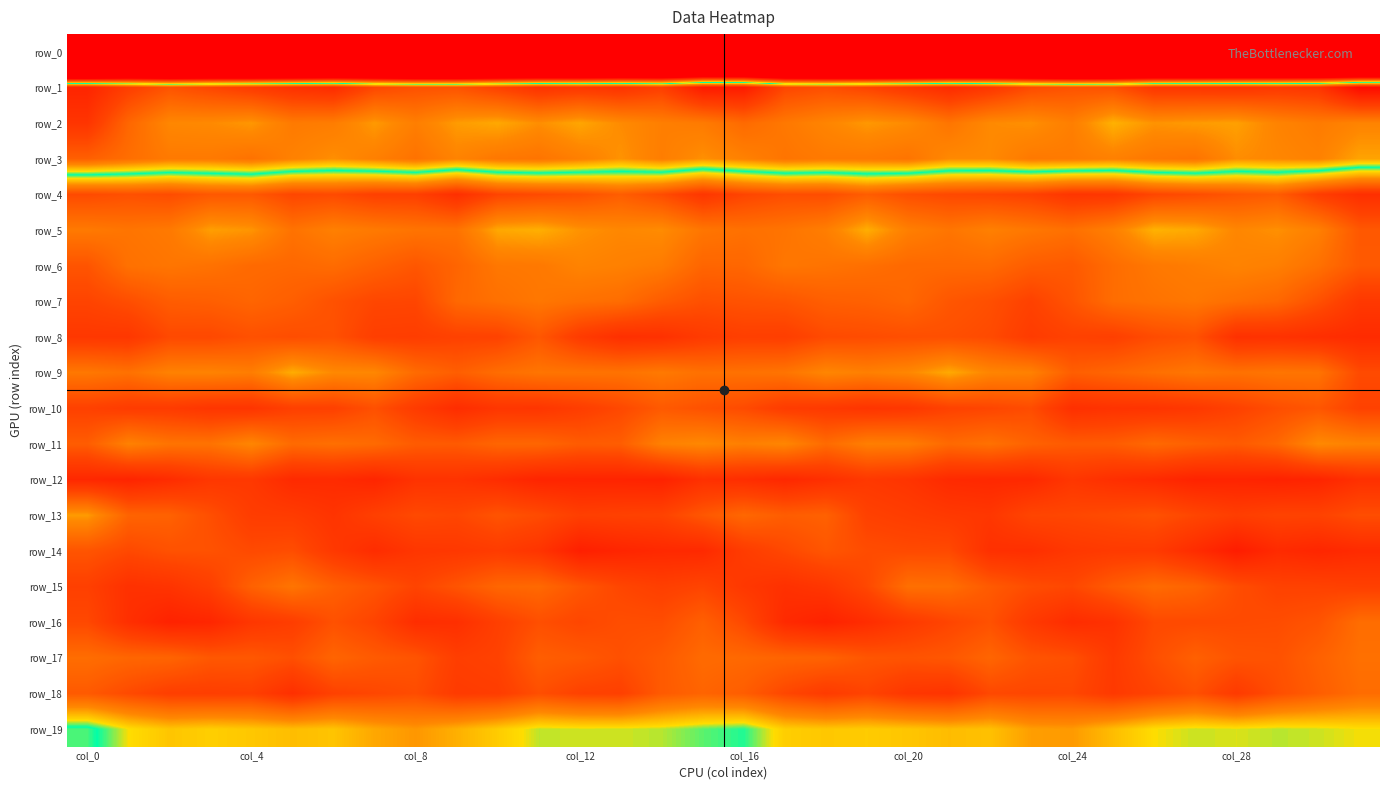

Reading right to left, extract all data points from this chart.

row_0: -214.7	-205.0	-207.0	-211.0	-213.7	-213.1	-211.9	-215.7	-210.8	-213.5	-220.4	-220.7	-215.2	-210.7	-213.0	-199.1	-197.7	-206.1	-208.1	-212.4	-214.0	-212.5	-212.9	-215.0	-210.2	-216.7	-221.0	-219.4	-212.5	-211.6	-215.2	-241.7
row_1: 52.4	42.4	41.6	42.7	42.3	42.1	36.7	36.4	37.7	42.1	44.8	42.1	39.1	37.1	38.6	48.5	48.7	40.2	42.9	42.0	43.0	39.6	36.3	36.7	38.4	44.7	43.5	41.0	38.6	36.3	40.3	46.2
row_2: 27.7	29.2	27.7	24.7	25.2	25.9	23.0	28.6	26.2	26.8	30.3	26.7	25.4	27.5	29.7	32.2	29.2	28.6	26.7	24.1	26.4	23.9	25.1	28.6	25.3	28.9	29.3	25.5	26.8	27.2	32.9	42.5
row_3: 24.4	28.1	27.3	26.5	30.6	29.9	28.3	29.3	29.5	26.8	26.9	30.4	29.6	29.4	30.4	28.2	26.2	28.8	25.9	28.5	30.4	29.9	27.7	30.7	28.4	26.3	28.1	30.8	29.5	29.4	31.5	34.1
row_4: -13.9	-10.5	-4.7	-5.8	-7.5	-8.6	-12.1	-12.4	-9.6	-8.7	-8.2	-7.1	-4.6	-7.4	-7.2	-8.9	-12.1	-7.5	-4.4	-6.8	-7.8	-9.0	-13.8	-10.0	-9.8	-7.8	-8.6	-5.3	-5.5	-7.5	-6.9	-7.8
row_5: -5.4	1.6	3.9	2.7	6.1	7.0	1.6	-1.2	0.1	1.6	-0.3	1.5	6.6	1.3	-0.5	-1.1	-0.2	3.5	2.9	4.0	6.8	6.1	-0.7	-0.5	0.5	1.6	-0.7	4.3	5.2	0.4	-0.3	0.5
row_6: -5.2	-1.0	1.5	2.2	1.1	0.3	-1.8	-5.2	-4.6	-2.3	-2.4	-2.4	-1.3	-0.6	0.0	-2.8	-3.1	0.8	1.7	2.2	0.3	0.1	-3.2	-5.7	-3.8	-1.9	-2.6	-2.2	-0.9	-0.2	-0.9	-6.1
row_7: -11.6	-6.7	-2.7	-1.4	0.1	-0.7	-1.7	-6.1	-9.4	-7.0	-5.7	-2.7	-3.8	-4.2	-5.8	-6.3	-6.9	-4.7	-1.8	-1.1	0.1	-1.1	-2.6	-8.6	-8.5	-6.6	-4.3	-3.1	-4.2	-4.6	-7.2	-9.0
row_8: -14.7	-13.9	-13.1	-13.3	-6.6	-7.6	-10.0	-9.5	-10.9	-7.8	-7.0	-7.1	-7.5	-7.8	-10.3	-10.0	-11.0	-13.4	-13.7	-10.9	-5.6	-9.3	-9.5	-10.4	-10.2	-6.7	-7.3	-6.7	-8.2	-8.1	-11.9	-11.8
row_9: -7.8	-0.4	-0.2	-0.9	0.1	-1.3	-3.0	-4.3	1.8	2.5	6.3	2.8	1.5	2.7	-0.4	-0.9	-1.1	0.5	-0.7	-0.5	-0.3	-1.7	-4.3	-2.1	2.9	3.1	6.5	1.2	2.1	1.9	-1.0	0.2
row_10: -9.5	-5.7	-7.2	-9.5	-11.7	-12.7	-12.9	-13.7	-7.5	-8.7	-9.4	-11.9	-12.5	-11.4	-10.8	-7.7	-6.6	-5.2	-8.2	-10.5	-12.3	-12.2	-14.3	-11.0	-6.8	-9.7	-9.9	-12.5	-12.3	-11.0	-10.9	-9.6
row_11: 1.8	3.2	-2.7	-5.1	-3.9	-2.4	-4.7	-5.0	-3.7	-1.0	-2.3	1.1	1.4	-2.1	2.7	1.5	3.1	1.8	-4.5	-4.8	-2.9	-3.0	-5.1	-4.8	-2.2	-1.3	-2.1	2.7	-0.6	-0.5	1.9	-4.6
row_12: -13.6	-16.2	-16.8	-16.3	-16.5	-14.9	-13.8	-12.1	-15.3	-15.4	-15.0	-12.6	-11.6	-13.7	-15.5	-14.1	-13.5	-16.8	-16.4	-16.3	-16.2	-14.4	-12.9	-13.1	-16.0	-14.8	-15.0	-11.6	-11.9	-14.5	-16.3	-15.5
row_13: -7.2	-9.3	-9.2	-10.4	-8.6	-6.6	-7.6	-8.4	-8.7	-12.0	-11.5	-10.6	-9.6	-3.8	-4.5	-2.6	-5.6	-9.3	-9.6	-10.1	-7.6	-6.2	-8.5	-8.0	-9.9	-12.7	-10.9	-10.6	-7.1	-3.7	-3.3	4.9
row_14: -14.8	-15.9	-14.9	-18.1	-14.5	-11.1	-11.2	-11.8	-13.8	-13.6	-8.0	-7.9	-7.5	-5.8	-8.3	-10.8	-15.1	-15.2	-16.1	-17.5	-12.5	-10.8	-11.7	-12.1	-14.4	-11.6	-7.3	-7.9	-6.6	-6.6	-8.1	-6.0
row_15: -10.0	-9.5	-9.4	-7.3	-3.4	-2.1	-4.8	-8.5	-7.4	-5.0	-1.5	-1.3	-8.3	-12.1	-13.4	-11.8	-8.9	-10.1	-8.6	-5.8	-2.4	-2.9	-6.1	-9.0	-6.2	-4.0	-0.3	-3.8	-10.1	-12.7	-13.4	-9.9
row_16: -1.7	-6.2	-7.5	-7.7	-7.9	-8.0	-13.2	-14.5	-11.4	-6.7	-8.8	-11.4	-14.4	-16.9	-15.1	-8.1	-4.1	-7.3	-7.2	-8.5	-7.0	-10.1	-13.8	-14.2	-9.1	-6.7	-10.4	-12.0	-15.9	-16.8	-13.8	-8.2
row_17: -1.2	-3.8	-6.5	-6.1	-3.9	-7.1	-11.3	-7.0	-6.2	-3.0	-5.6	-6.2	-5.8	-3.5	-3.2	-2.5	-2.2	-5.1	-6.9	-5.2	-4.3	-9.5	-10.3	-6.1	-5.1	-3.2	-7.0	-5.4	-5.5	-3.2	-2.9	-1.6
row_18: -1.8	-4.4	-7.2	-11.2	-6.9	-9.1	-11.4	-8.4	-8.6	-8.2	-12.7	-12.1	-9.1	-11.0	-8.5	-4.5	-3.2	-5.0	-9.8	-9.4	-7.1	-10.6	-11.1	-7.5	-8.5	-9.5	-13.7	-10.0	-10.3	-10.1	-7.9	-5.1
row_19: 11.2	11.8	12.1	11.6	11.9	11.0	8.0	4.7	5.1	8.4	7.9	8.8	9.4	9.0	9.6	14.5	13.6	12.2	11.8	11.7	12.0	9.4	6.8	4.4	6.0	8.7	8.1	9.0	9.6	8.8	11.1	16.2